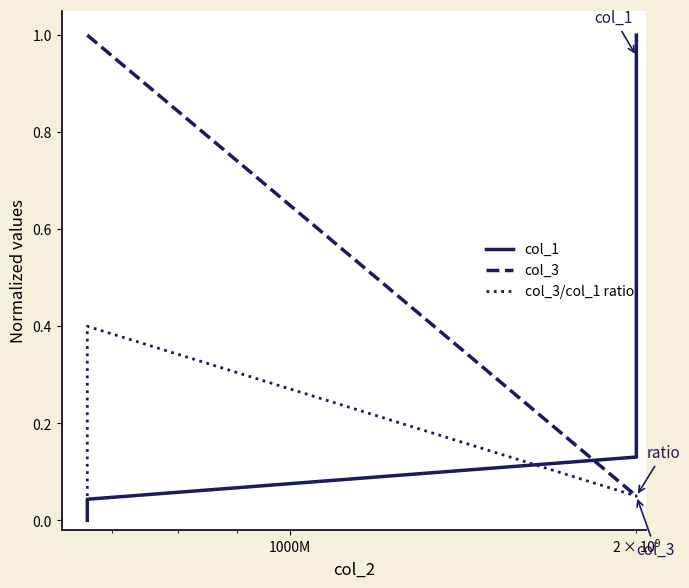

How many values in the col_1 series exceed 0?

14